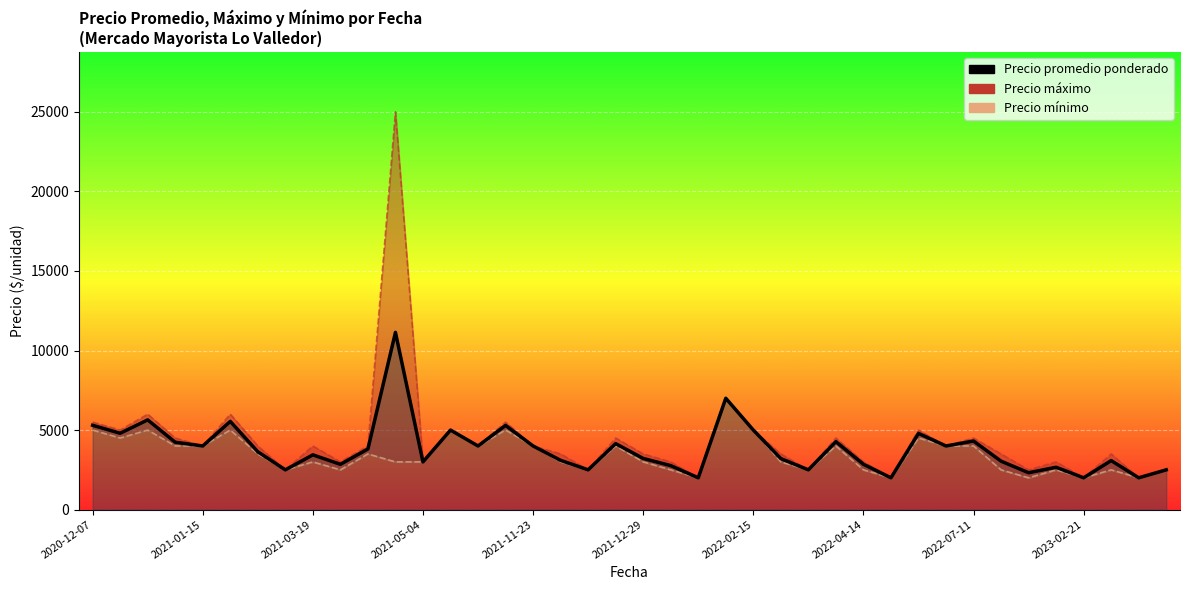

What position from the right is 22?

18